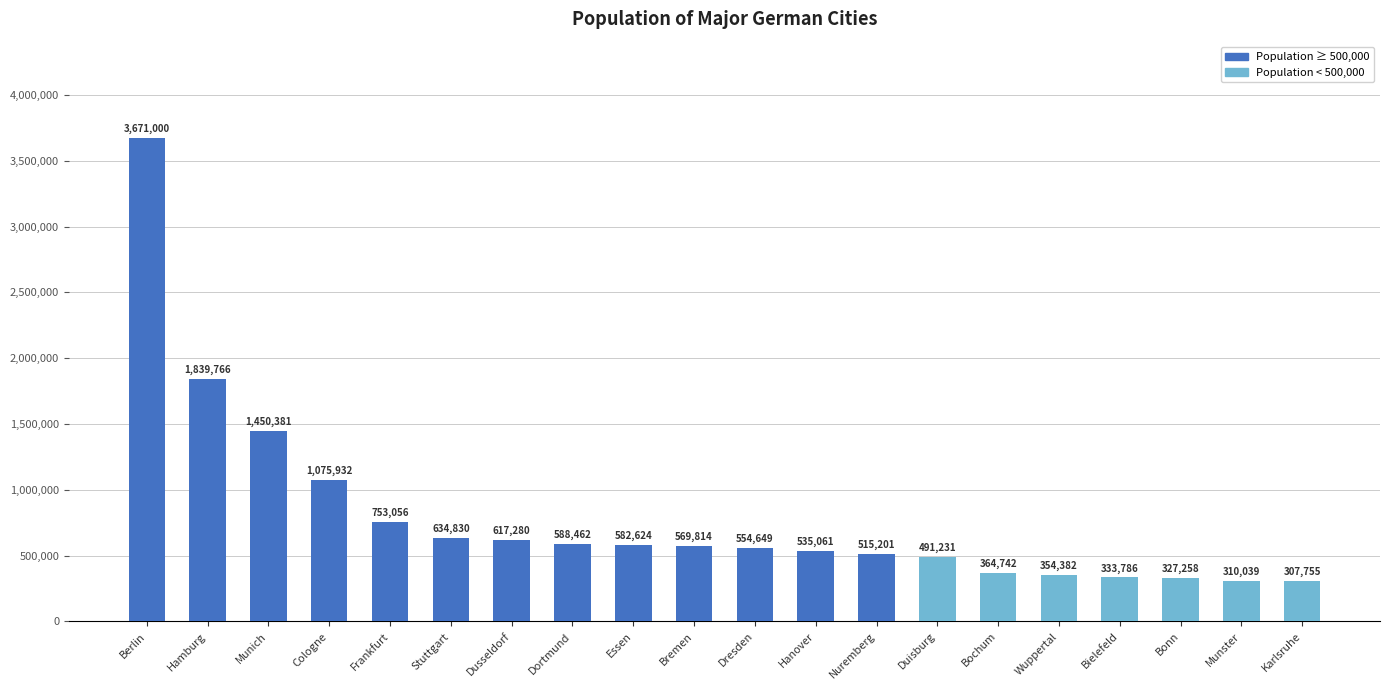

What is the average value?

793862